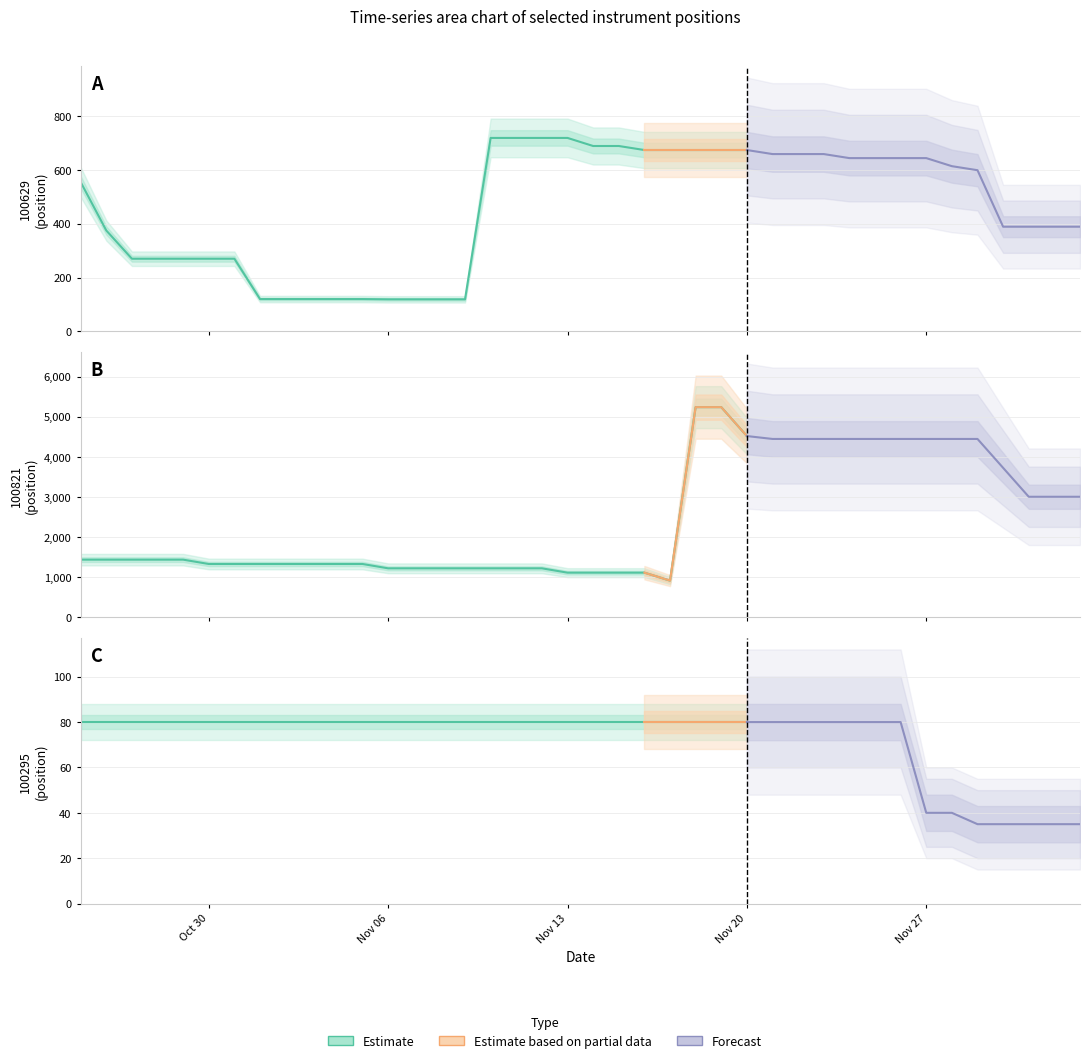

What is the maximum value shown in the chart?

5238.0